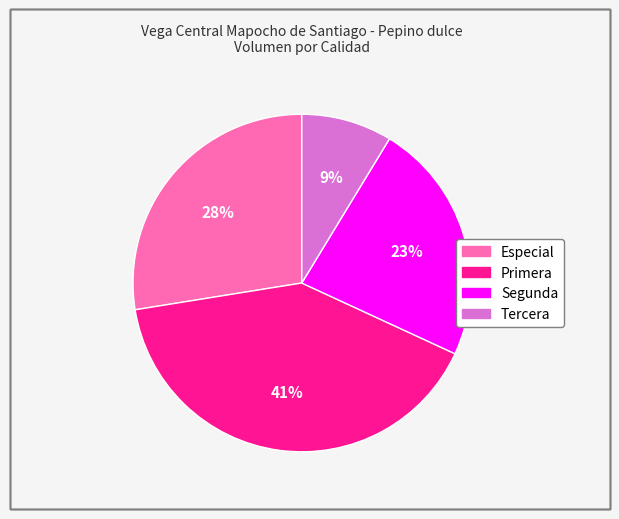

How many segments does this pie chart have?

4